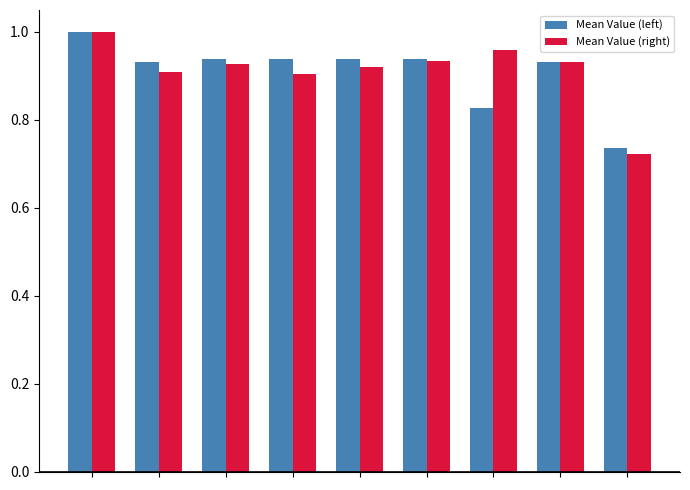

What is the sum of all Mean Value (left) values?

8.2